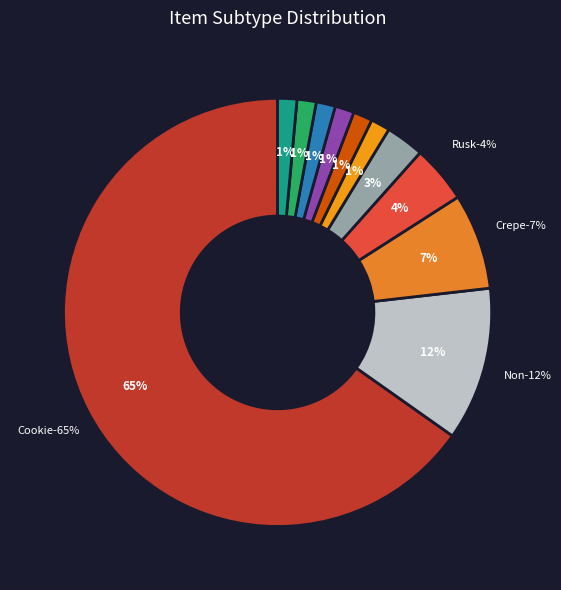

Which slice is the largest?

Cookie